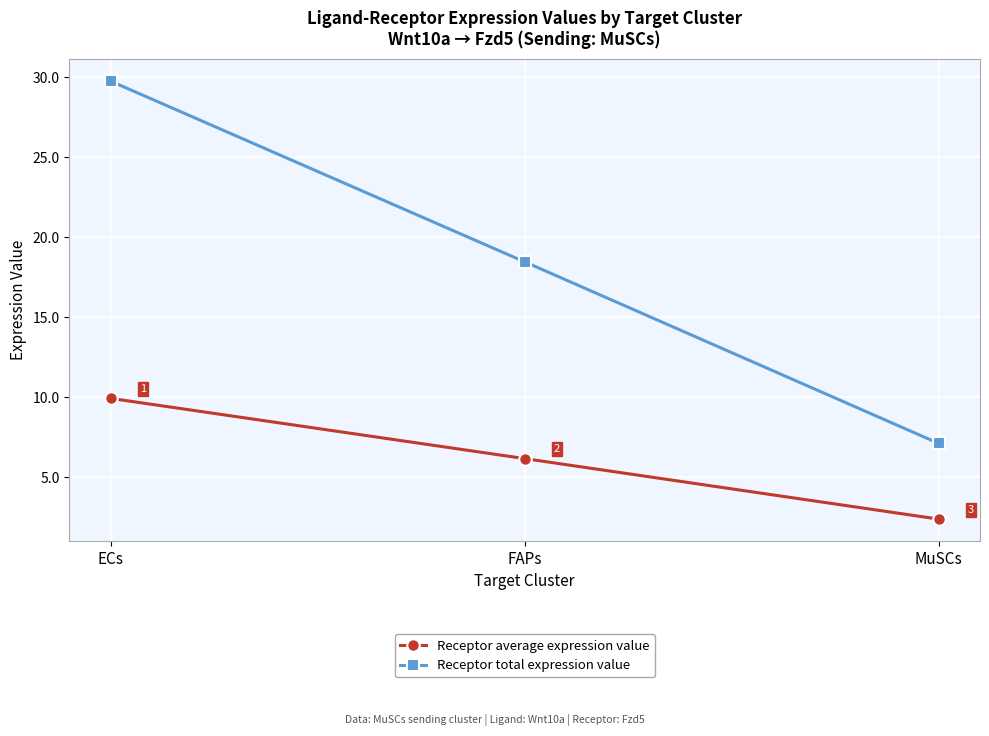

Does the chart have visible grid lines?

Yes